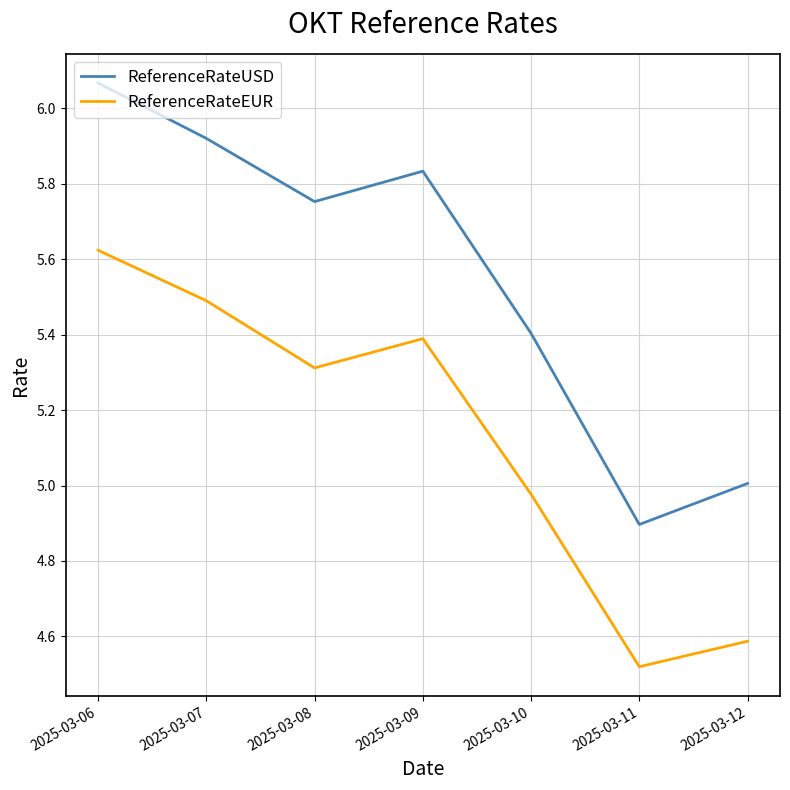

List the series in order of their overall mean, highest first.

ReferenceRateUSD, ReferenceRateEUR